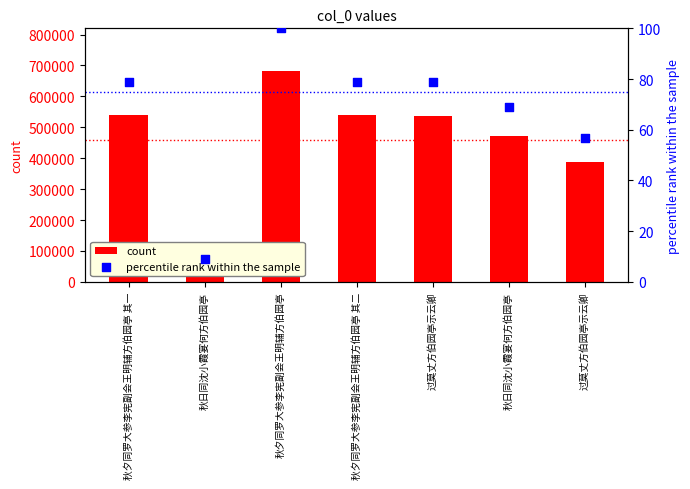

What are all the series names shown in the legend?

count, percentile rank within the sample